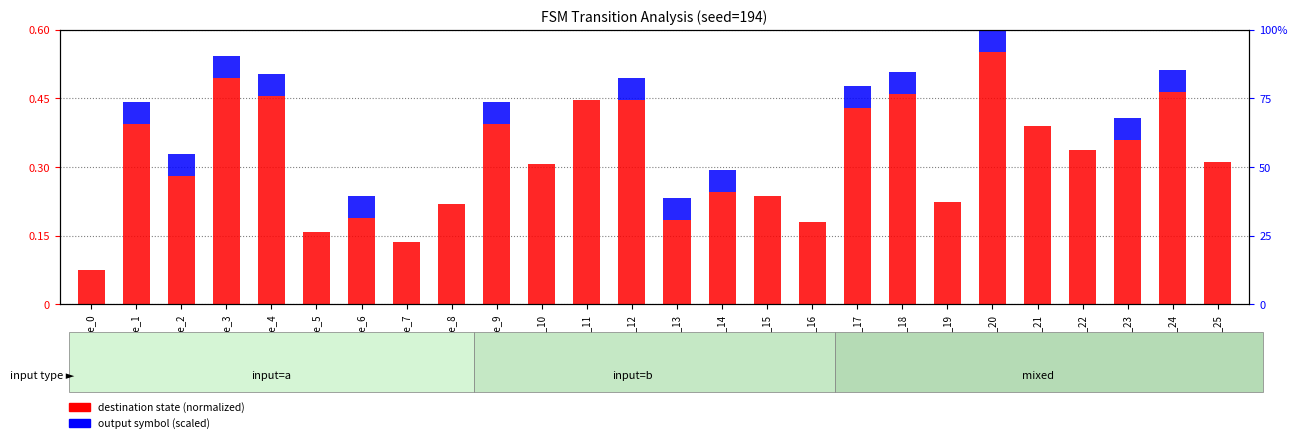

Where is destination state (normalized) nearest to the value 0?

state_0